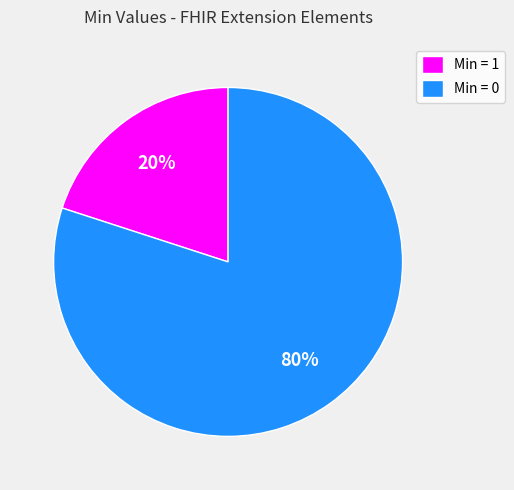

Is there any slice that represents more than half of the pie?

Yes